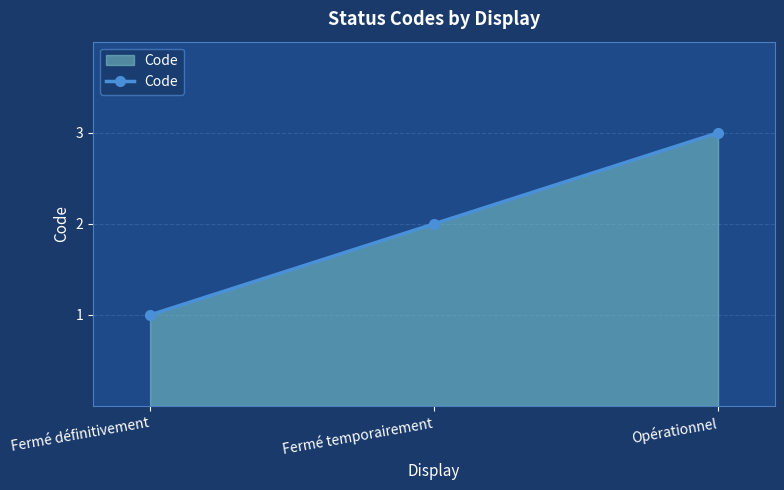

Rank the categories by value from lowest to highest.

Fermé définitivement, Fermé temporairement, Opérationnel